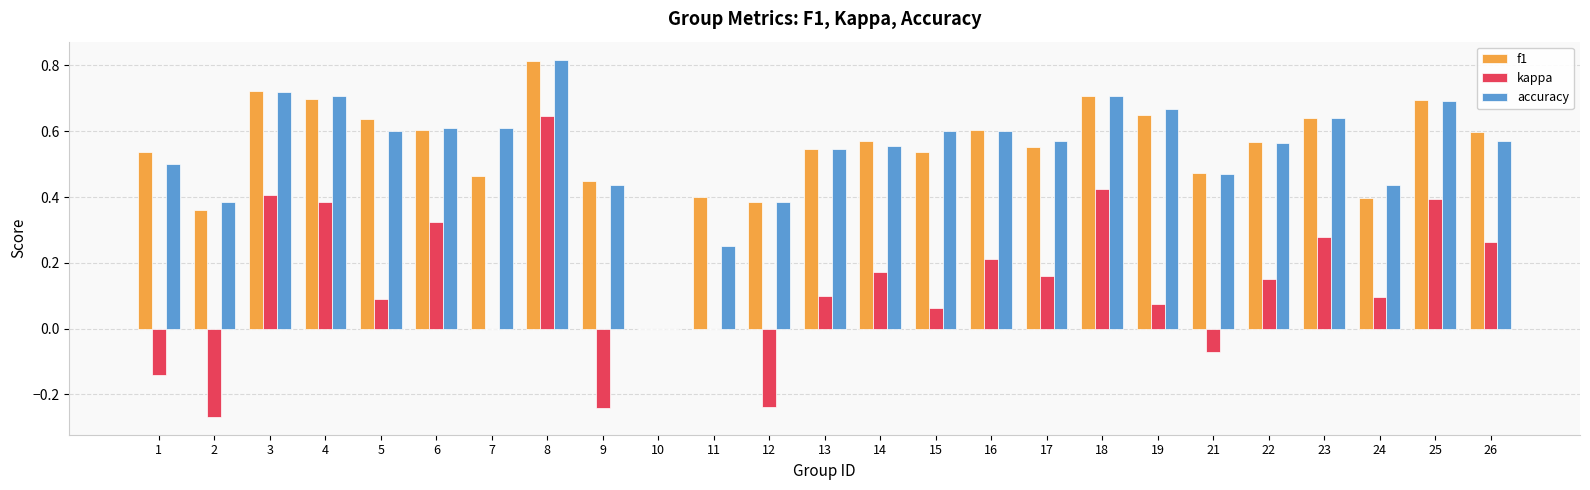

Is the value of kappa at 5 greater than the value of accuracy at 9?

No